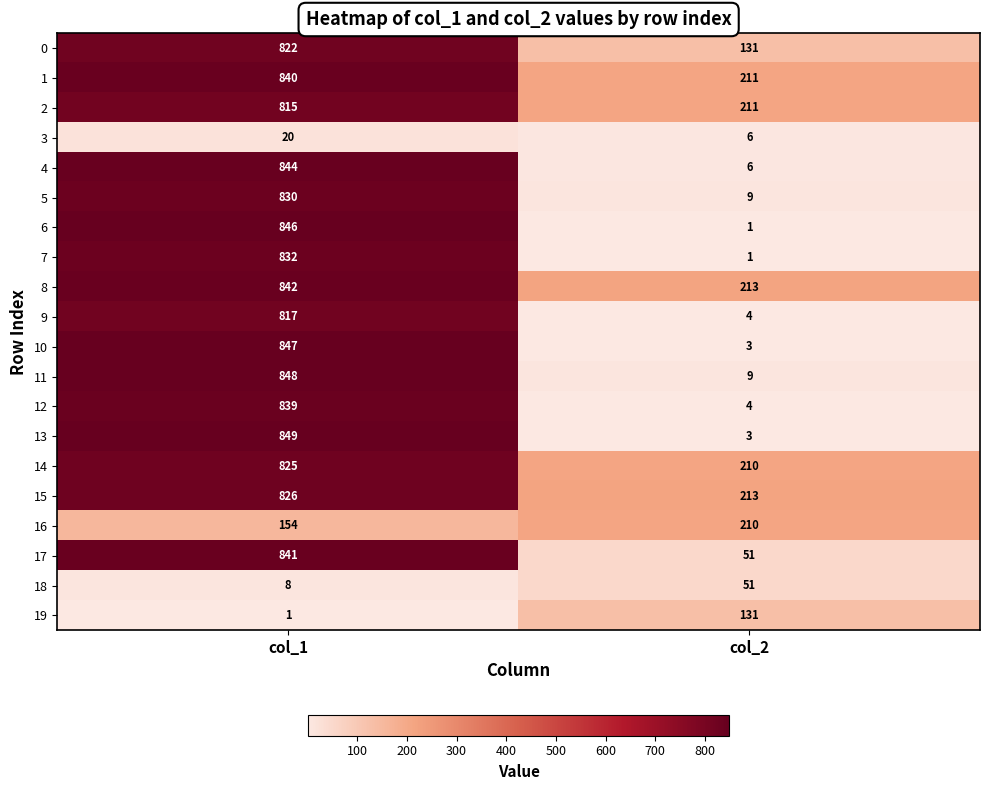

At which label is 15 closest to 519?

col_2